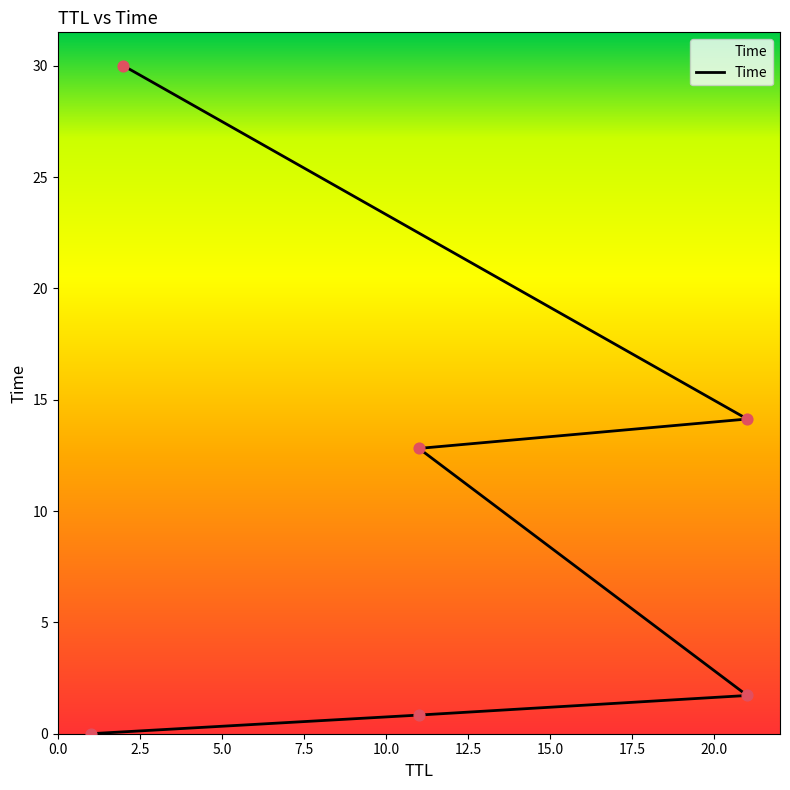

Between 12.5 and 10.0, which is larger?

12.5